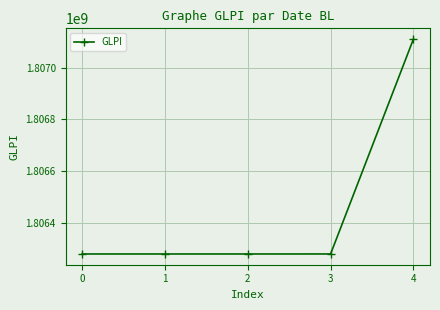

What is the value of the 4th point from the left?

1806280281